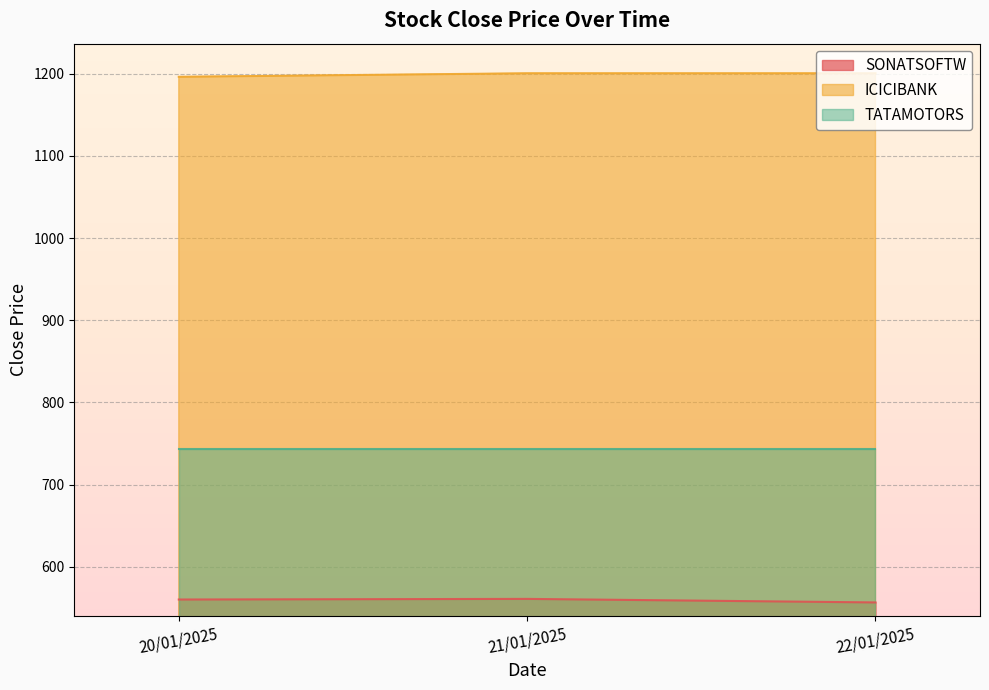

What is the lowest value of the SONATSOFTW series?

556.6